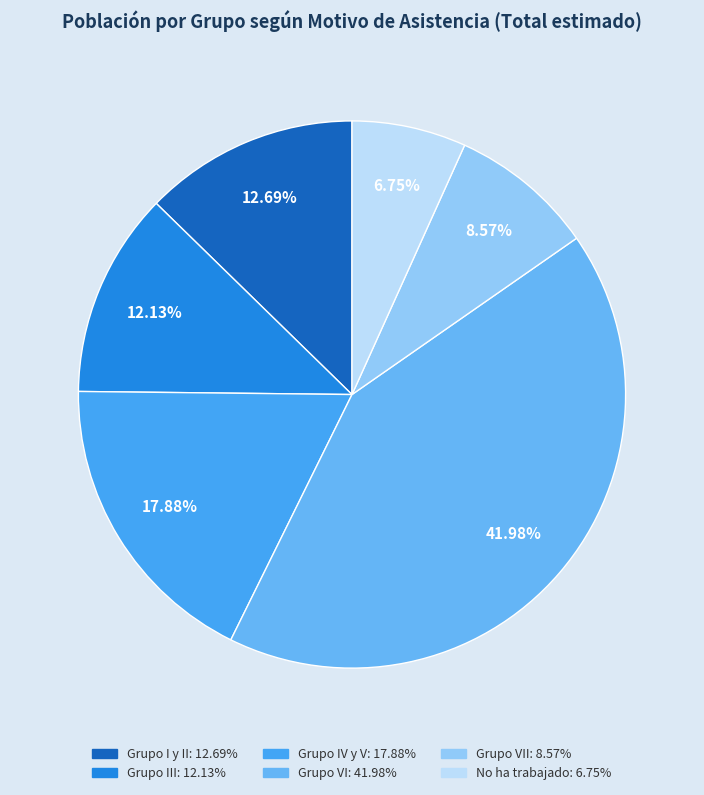

Count the number of slices in the pie.

6